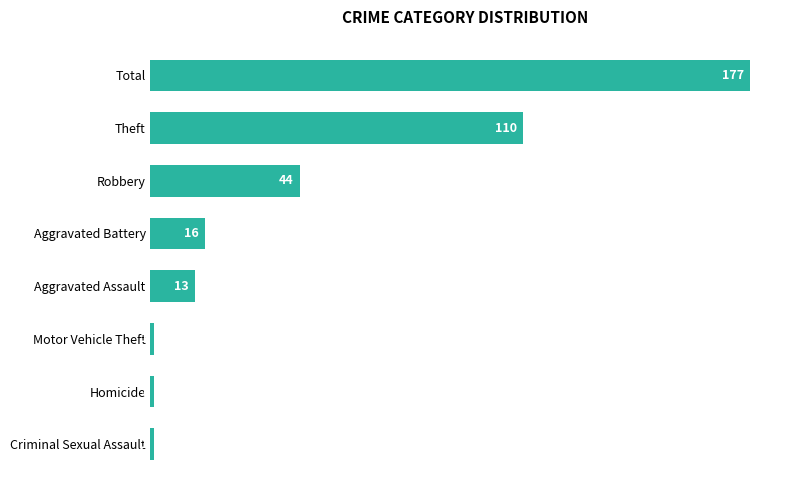

What is the difference between the second highest and second lowest values?

109